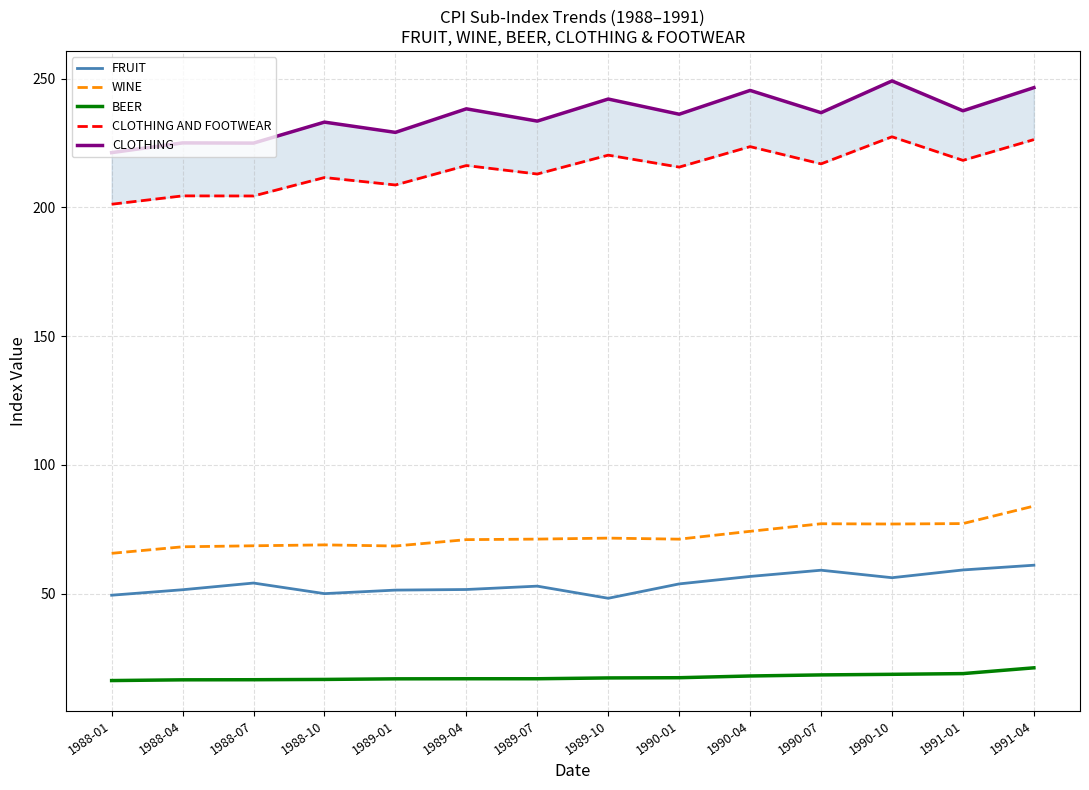

What is the total value across all series at 1989-01?

574.7